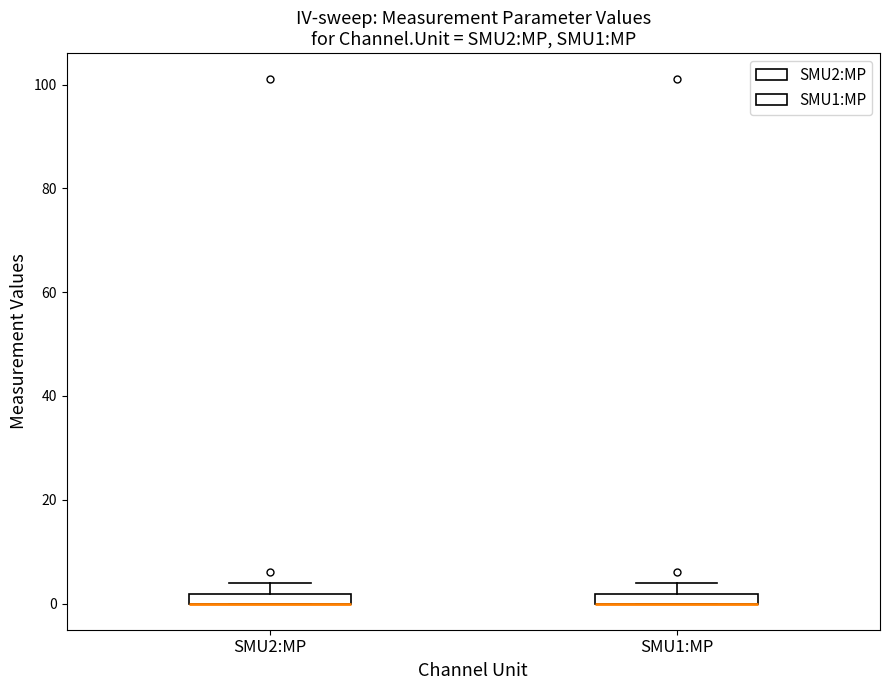

Where is the lower edge of the box for SMU1:MP on the y-axis? The values are not printed on the chart, so give them approximately, as read against the axis.

0